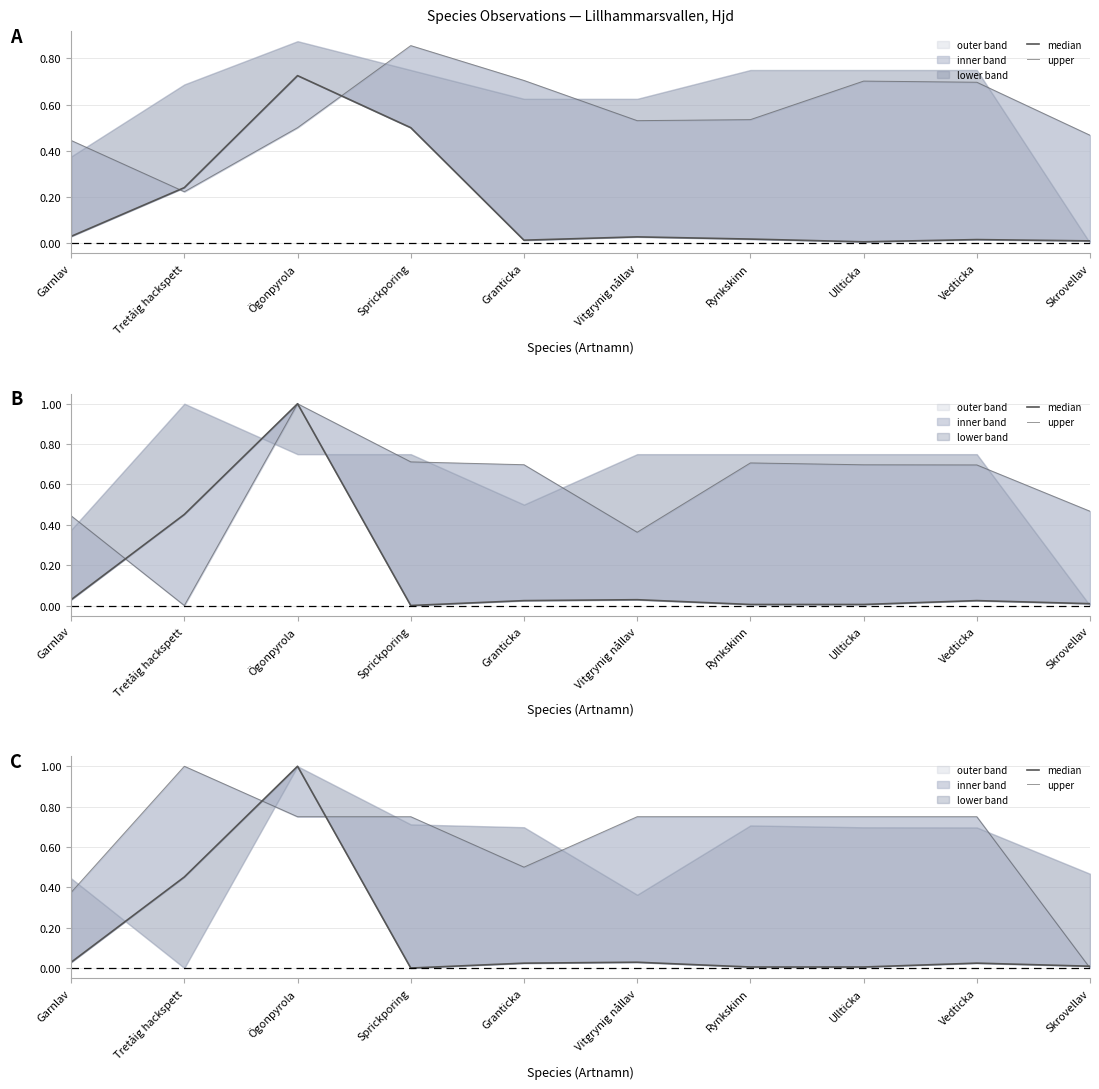

At how many categories does at least one series exceed 0?

10